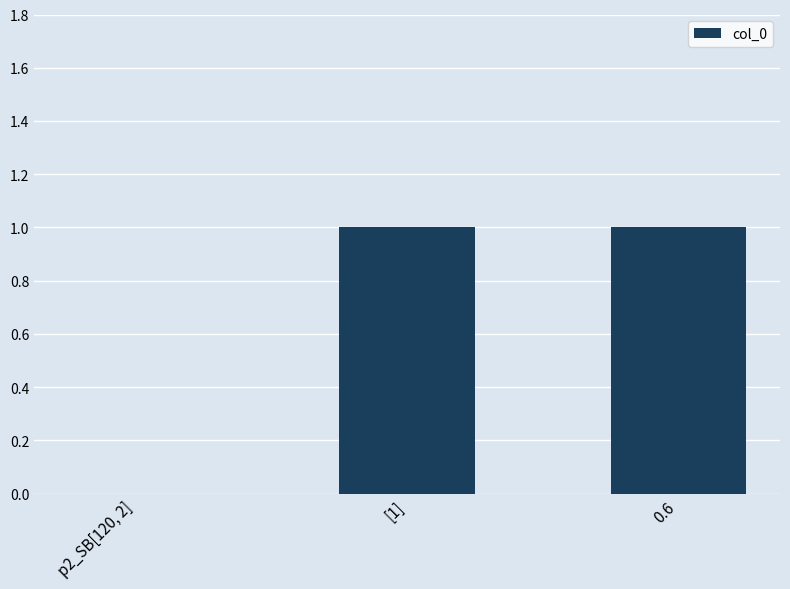

The value at [1] is 1. True or false?

True